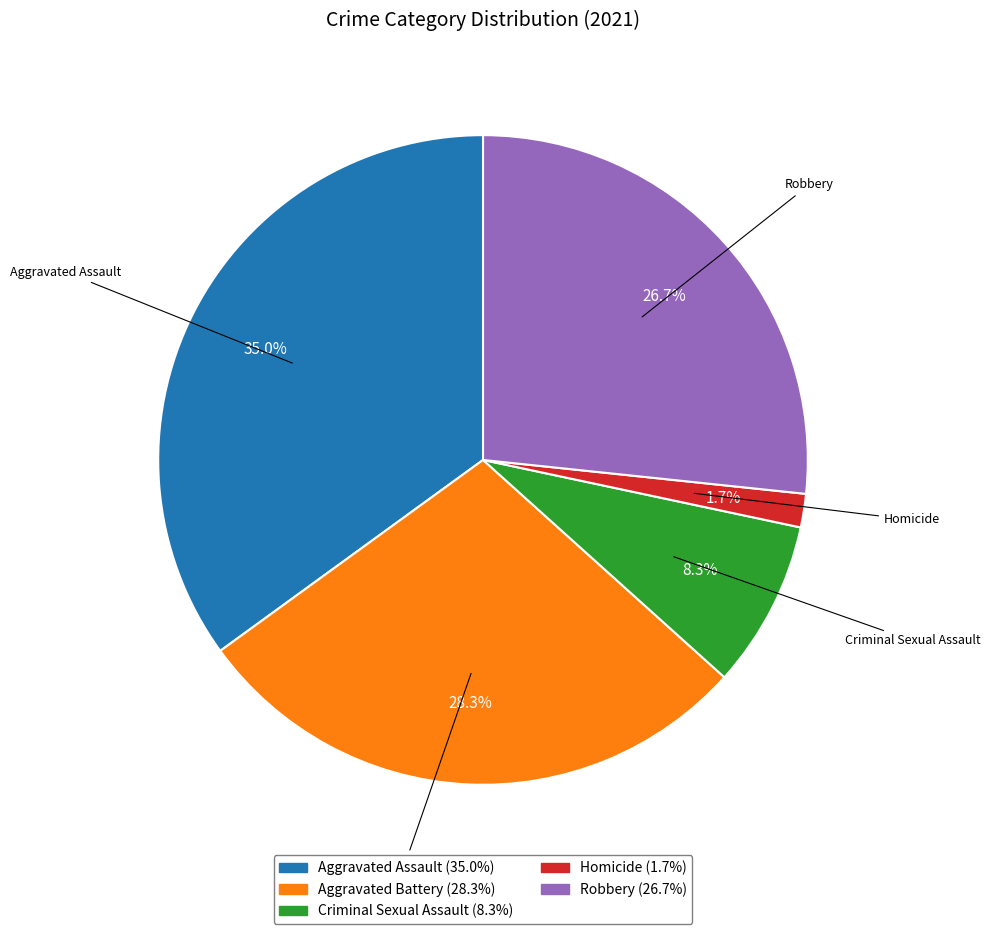

Between Criminal Sexual Assault (8.3%) and Aggravated Assault (35.0%), which is larger?

Aggravated Assault (35.0%)